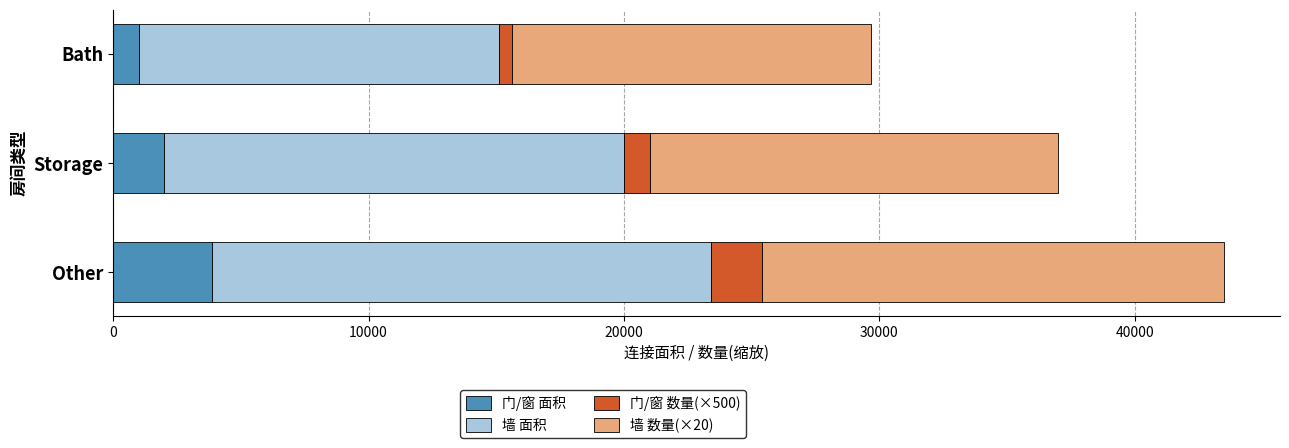

How many series are shown in this chart?

4